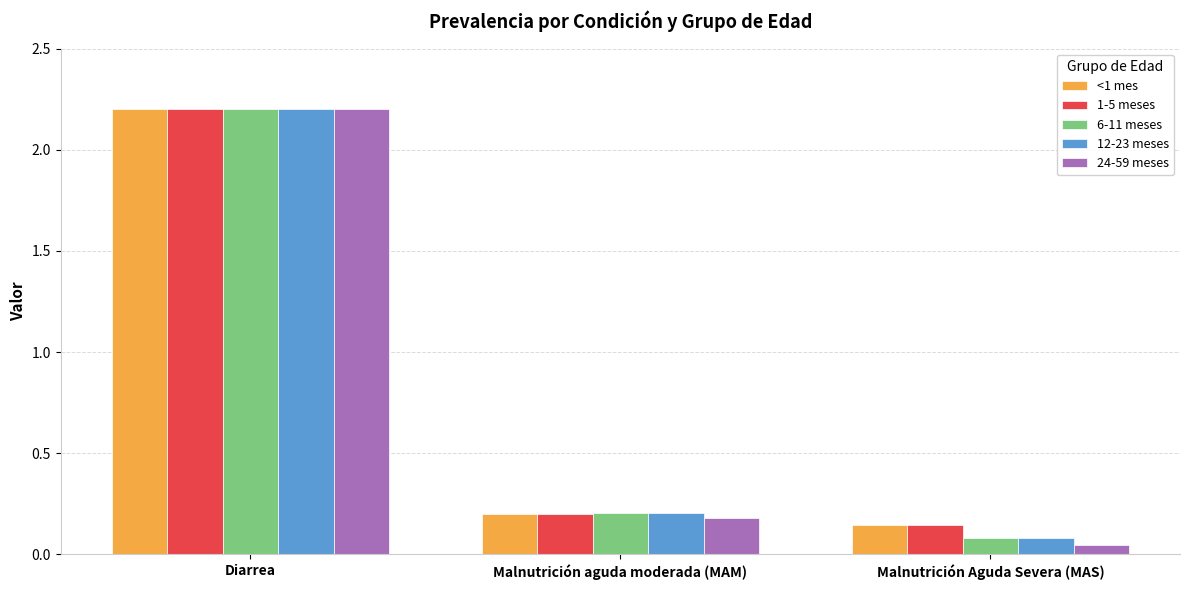

What is the difference between the maximum and minimum values in the 12-23 meses series?

2.1